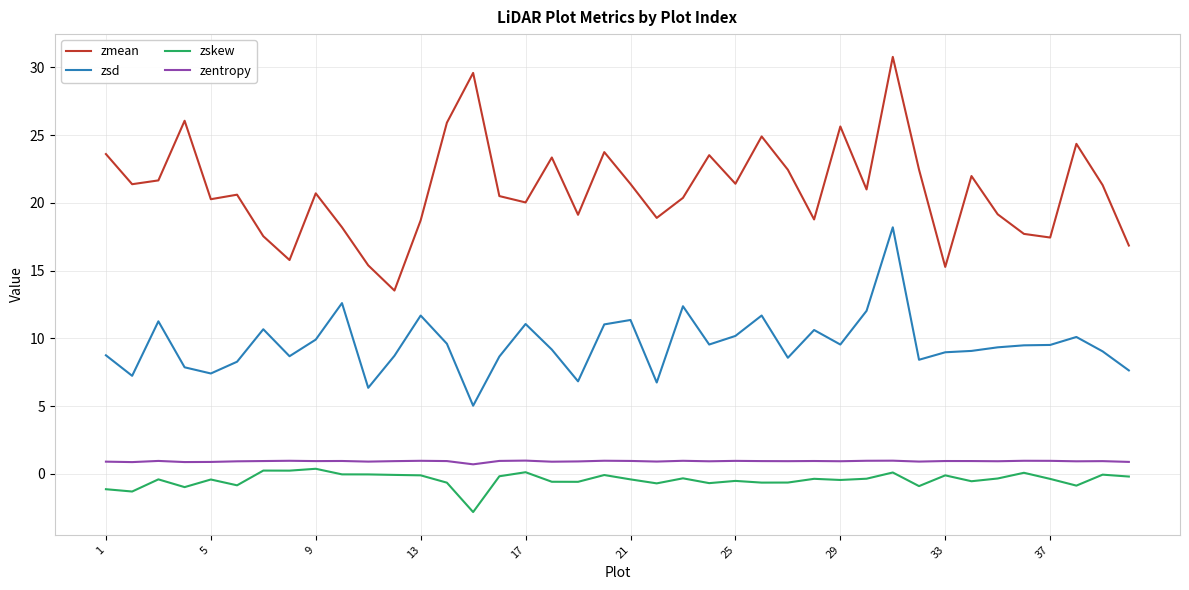

What is the average value of the zentropy series?

0.9